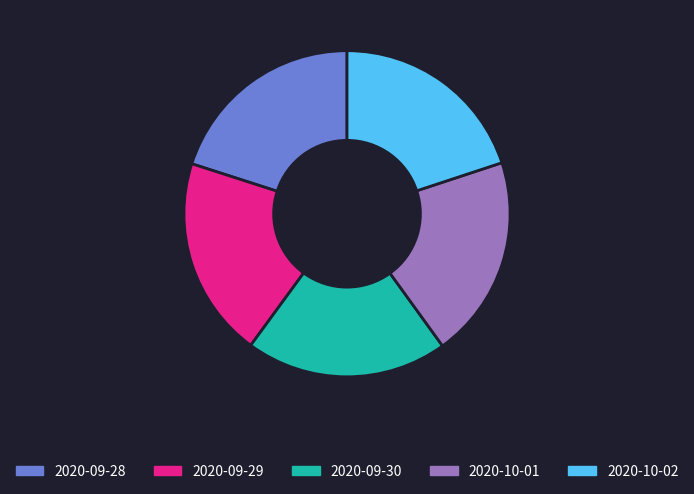

How many segments does this pie chart have?

5